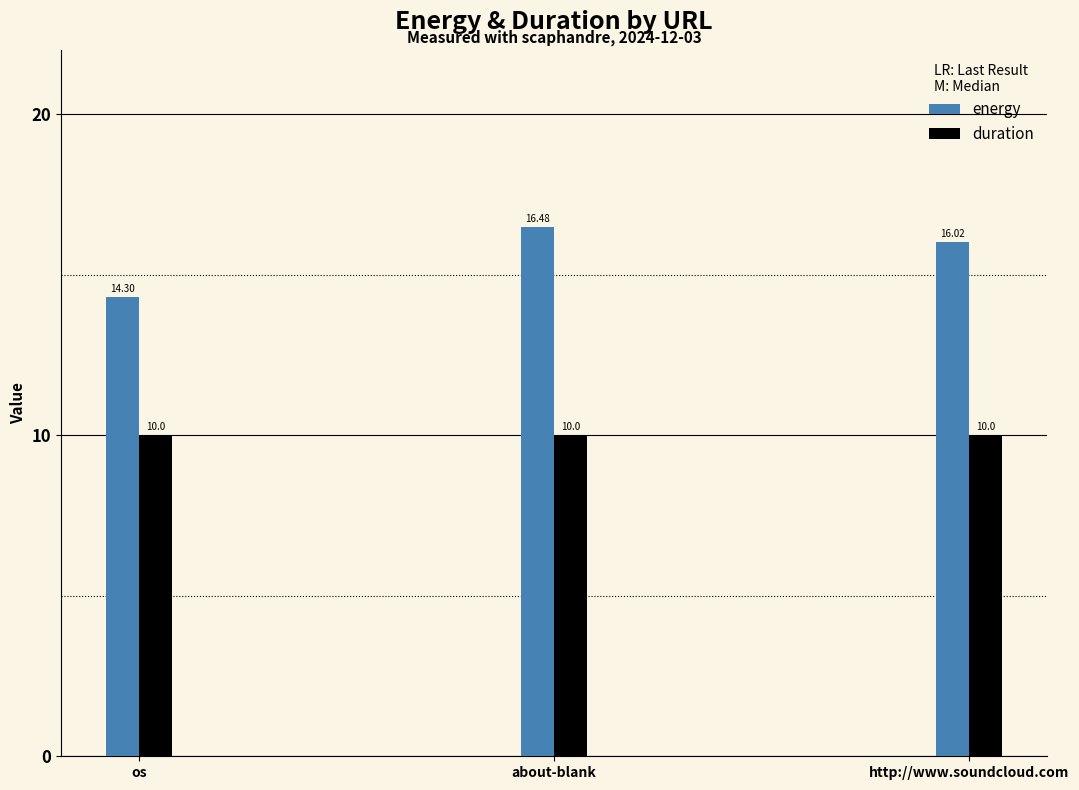

How many values in the energy series are below 16?

1